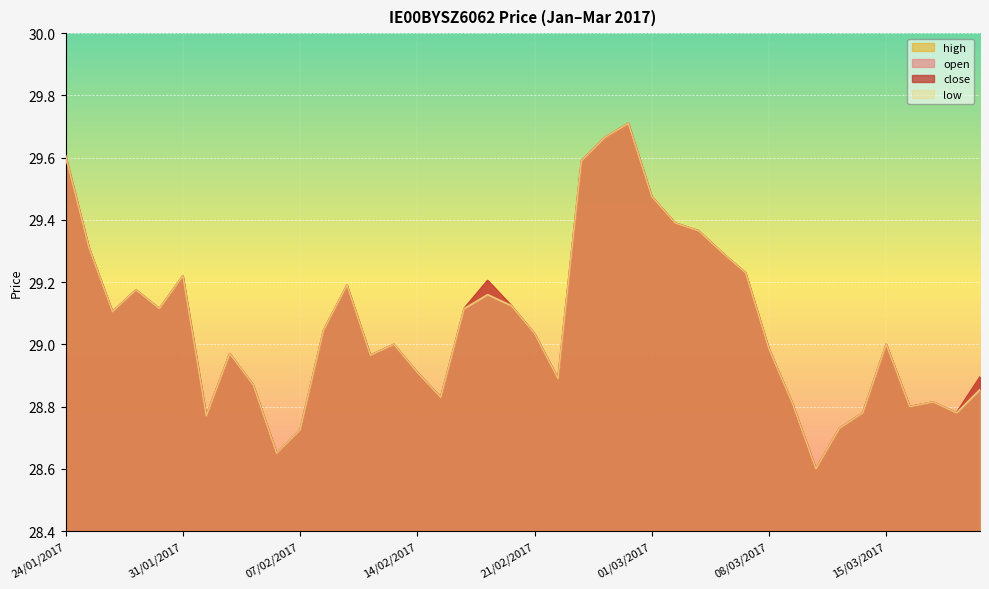

Which series has the largest total across all categories?

open